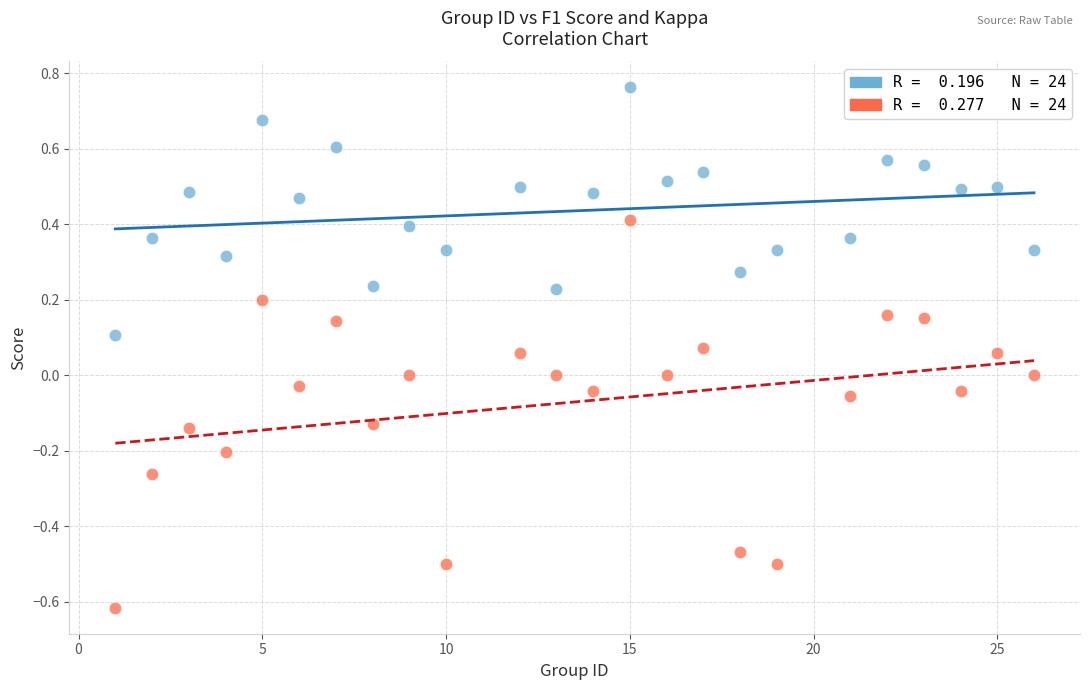

Across all data points, what is the range of X values (max minus min)?

25.0